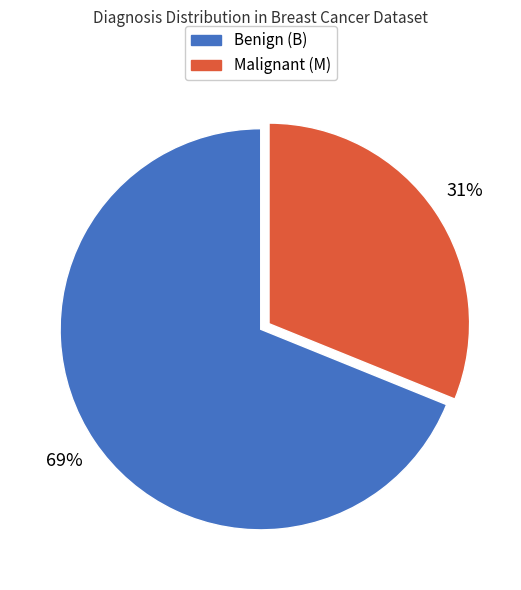

How many segments does this pie chart have?

2